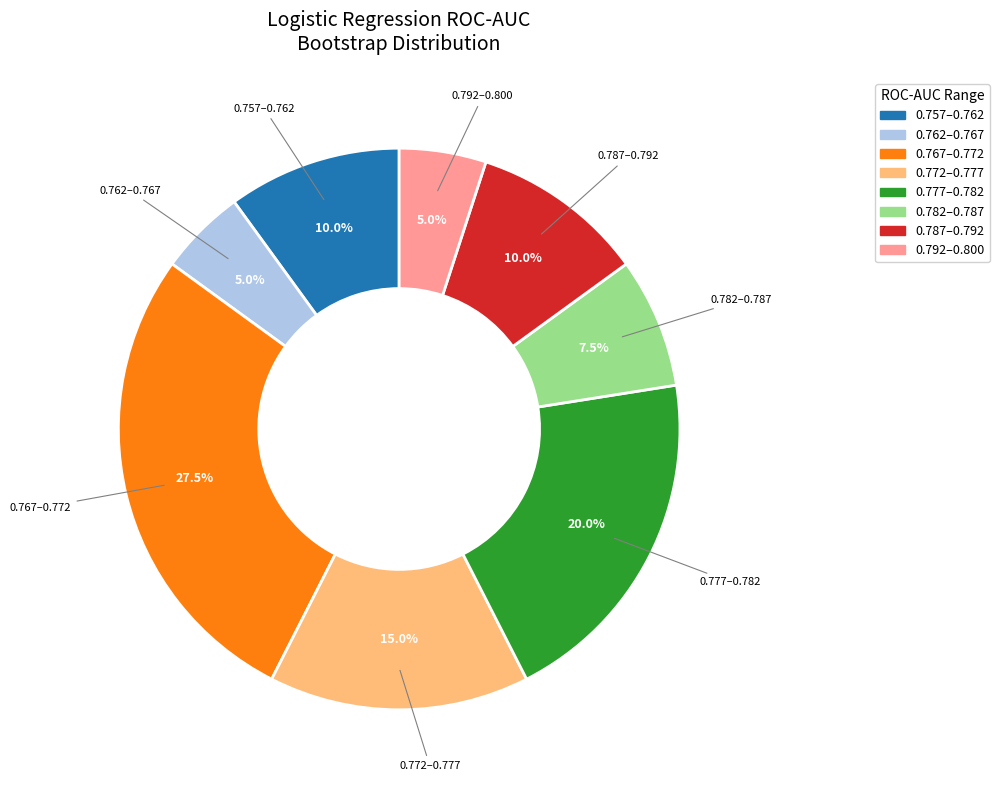

Combined, do 0.757–0.762 and 0.777–0.782 account for over 50%?

No